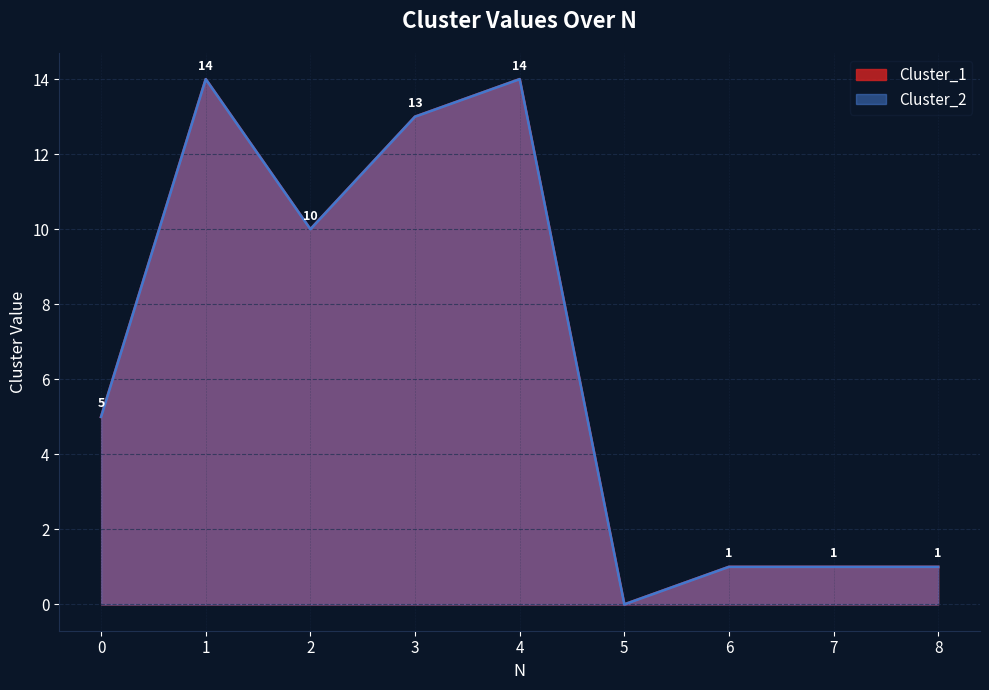

True or false: Cluster_2 has more than 2 interior local peaks.

False